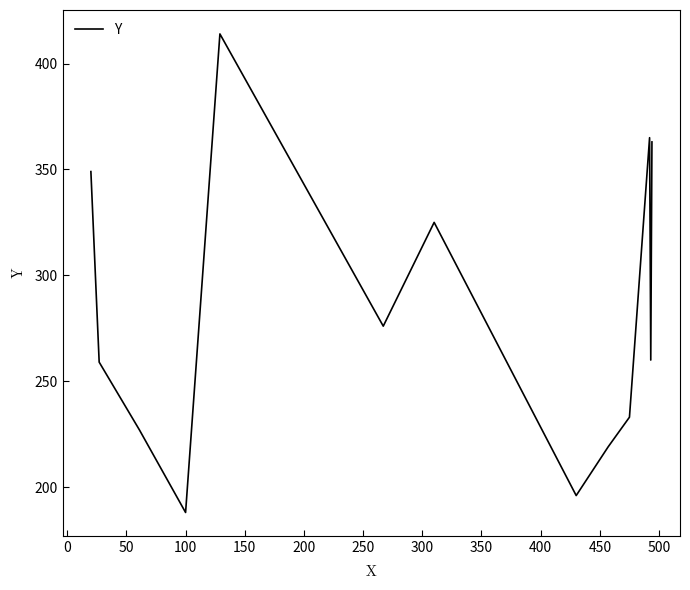

What is the difference between the maximum and minimum values?

226